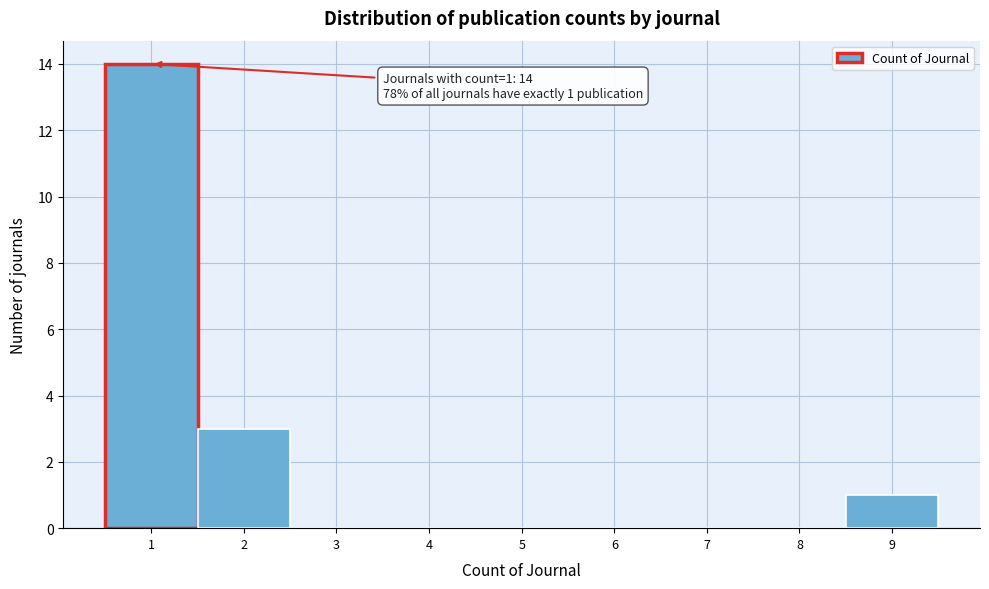

Which range on the x-axis has the tallest bar?

0.5 to 1.5